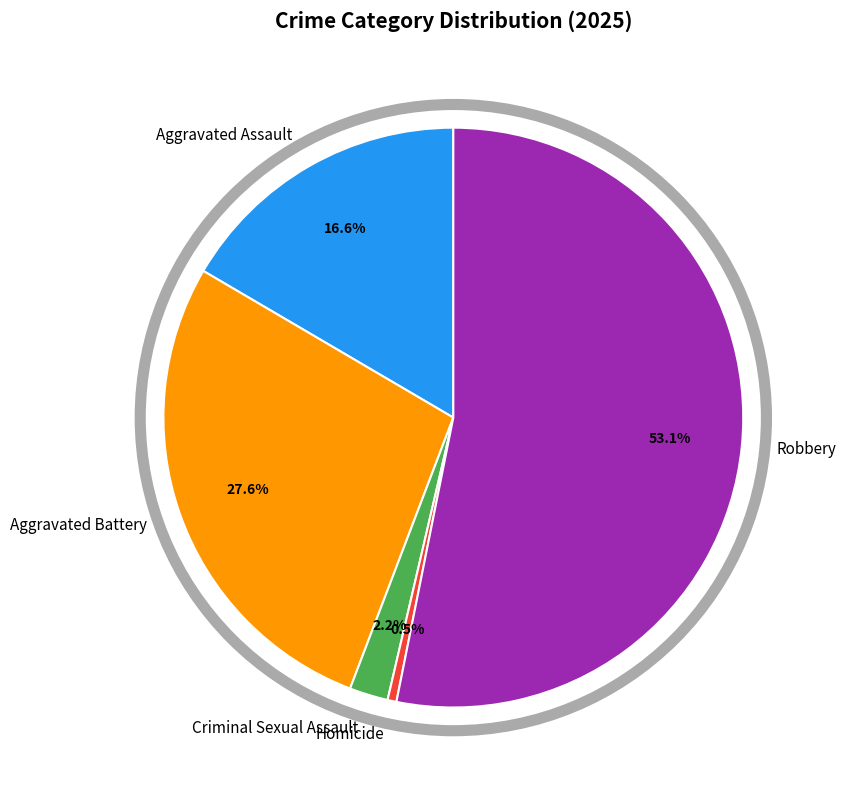

Which slice represents more than half of the pie?

Robbery